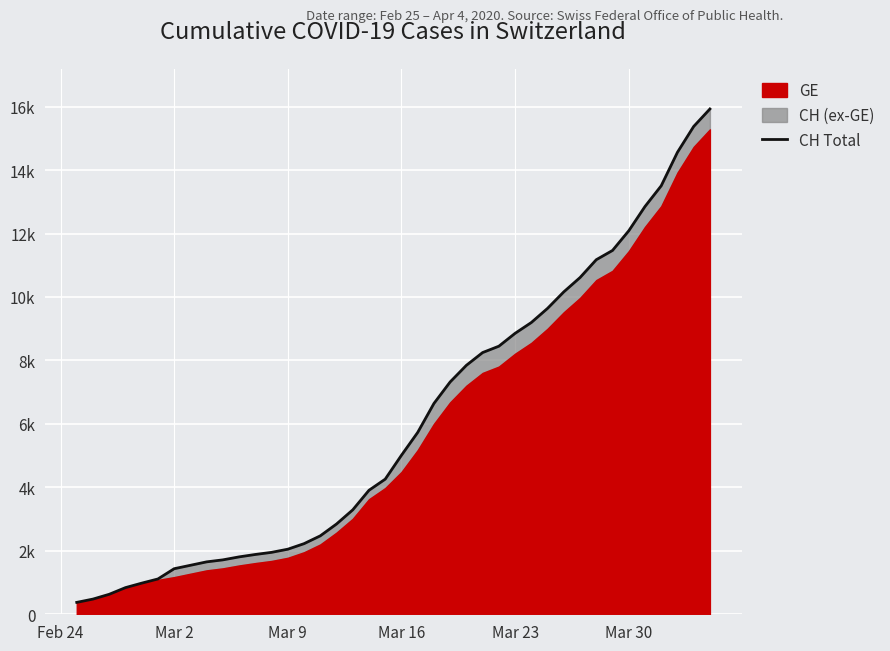

The value at 28 is 5234. True or false?

False